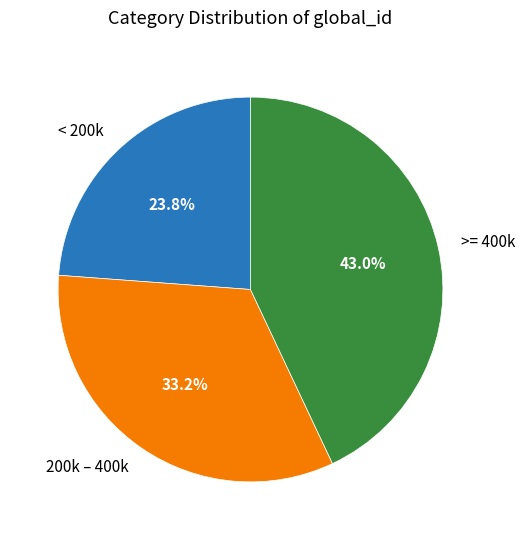

Approximately how many times larger is the value at < 200k compared to 200k – 400k?

0.7